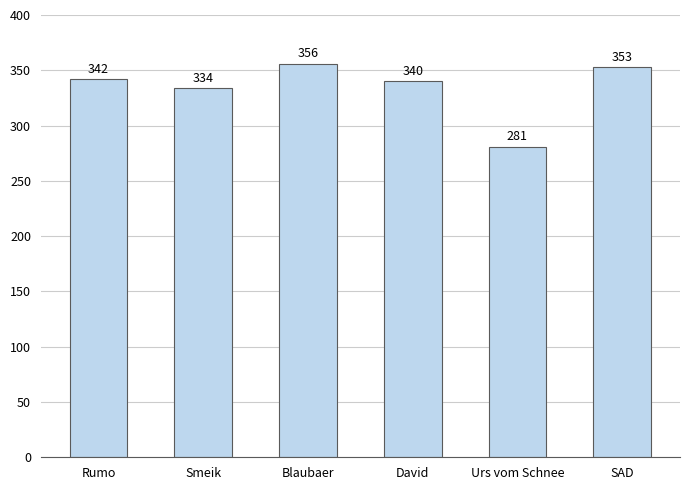

How many values are below 342?

3